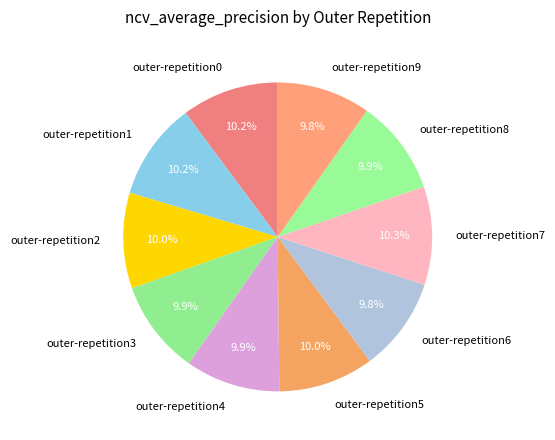

What percentage is the outer-repetition5 slice, to the nearest percent?

10%